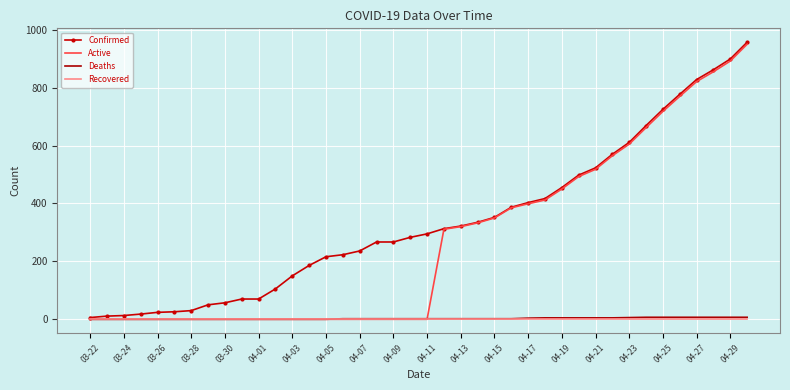

Which series has the largest total across all categories?

Confirmed